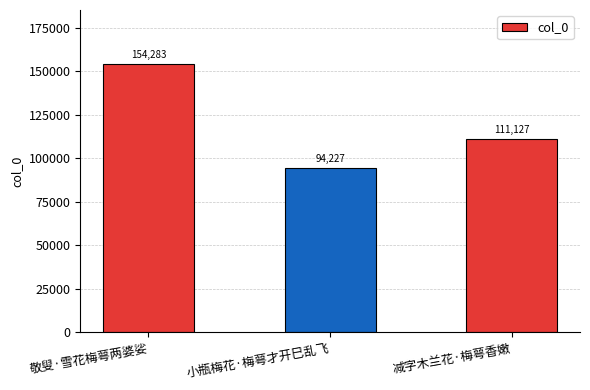

How many bars are there in total?

3